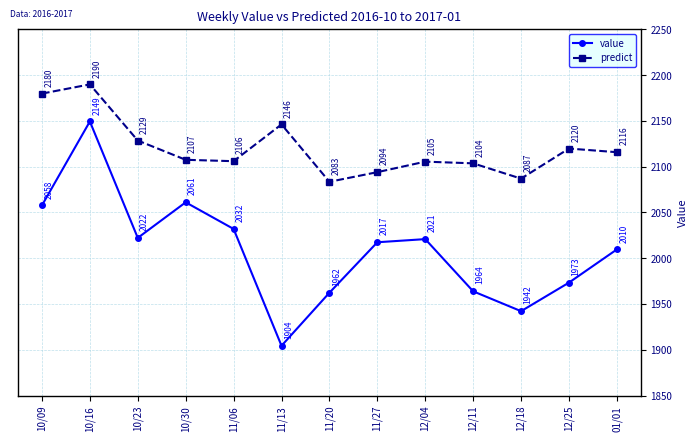

At which category does the chart reach its peak across all series?

10/16